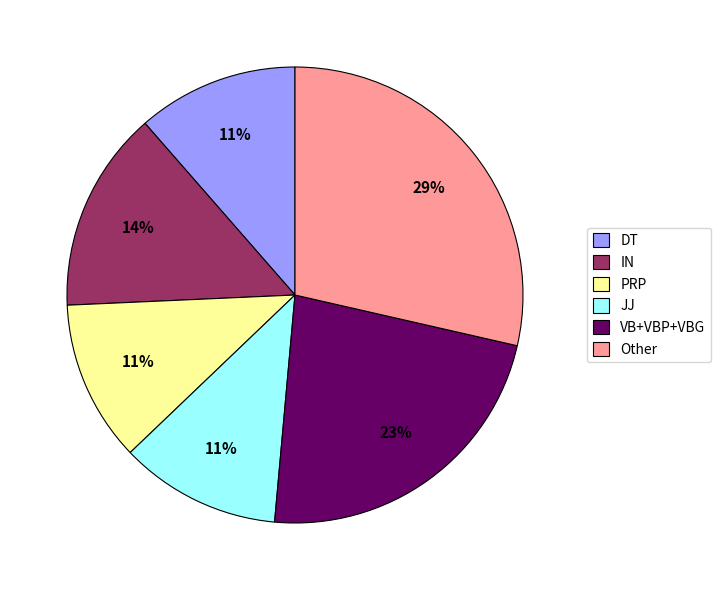

How many slices are in this pie chart?

6